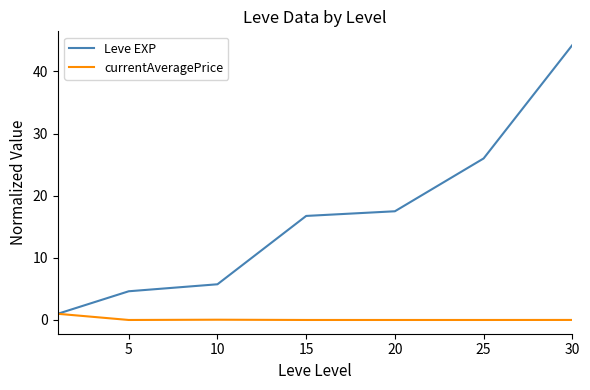

True or false: Leve EXP has more than 0 points higher than both neighbors.

False